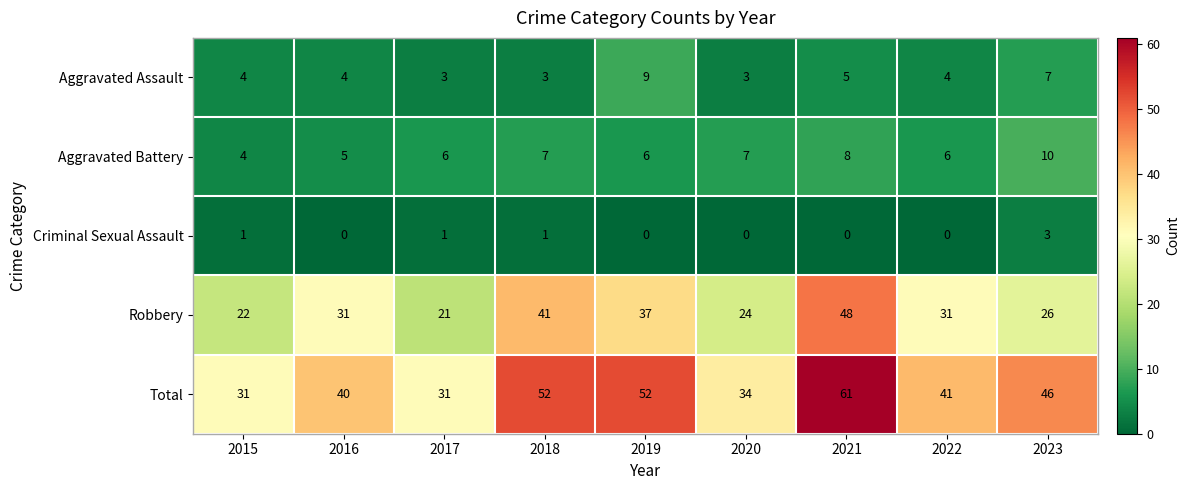

The value of Aggravated Assault at 2021 is 5. True or false?

True